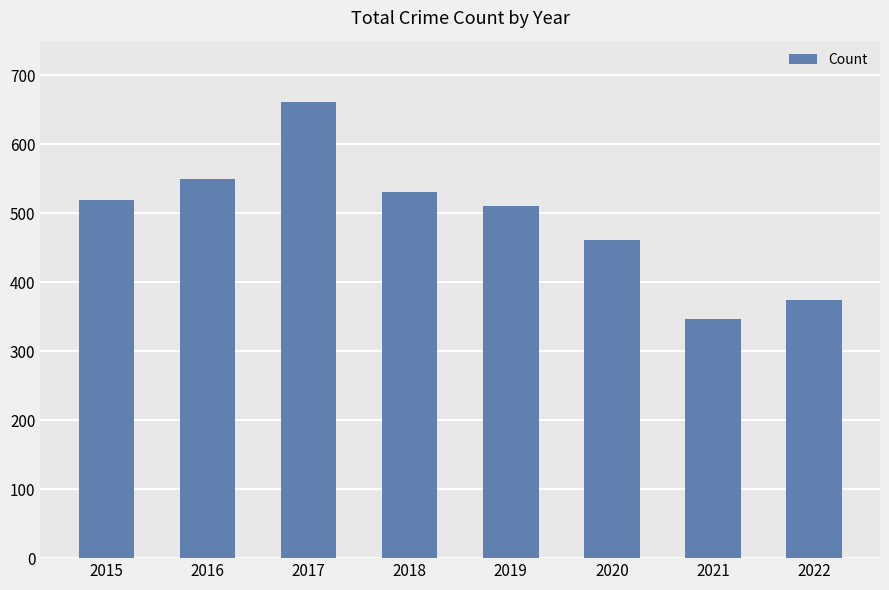

Does the chart contain any negative values?

No